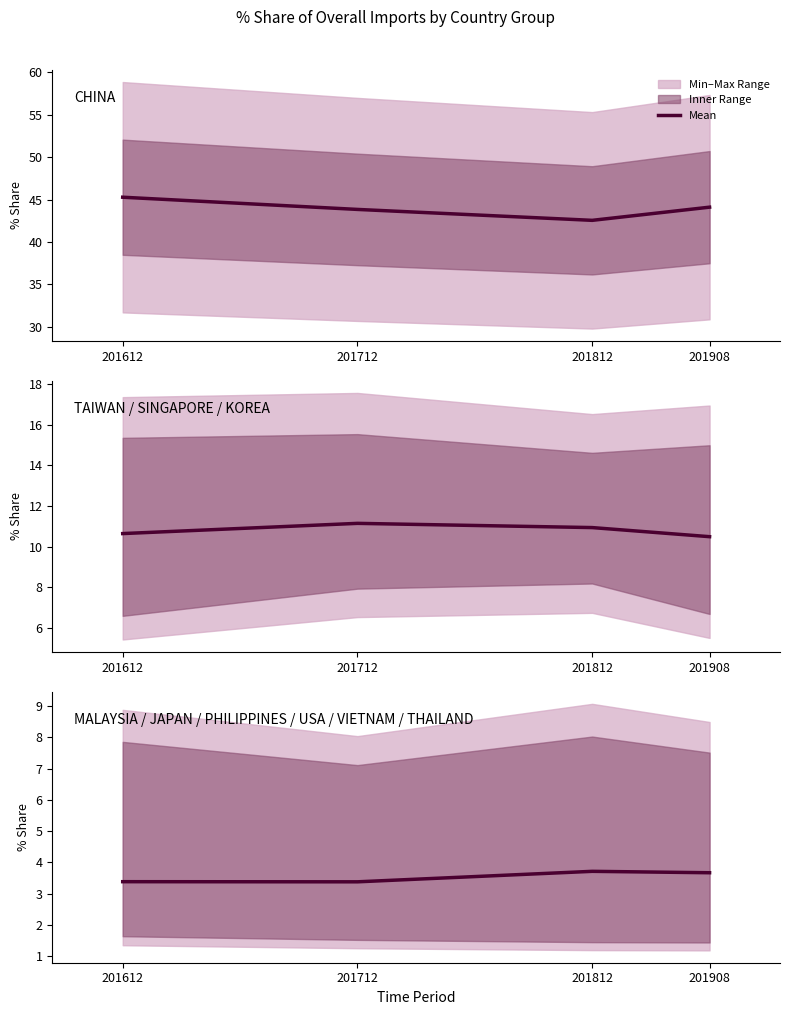

Rank the categories by value from lowest to highest.

201712, 201612, 201908, 201812